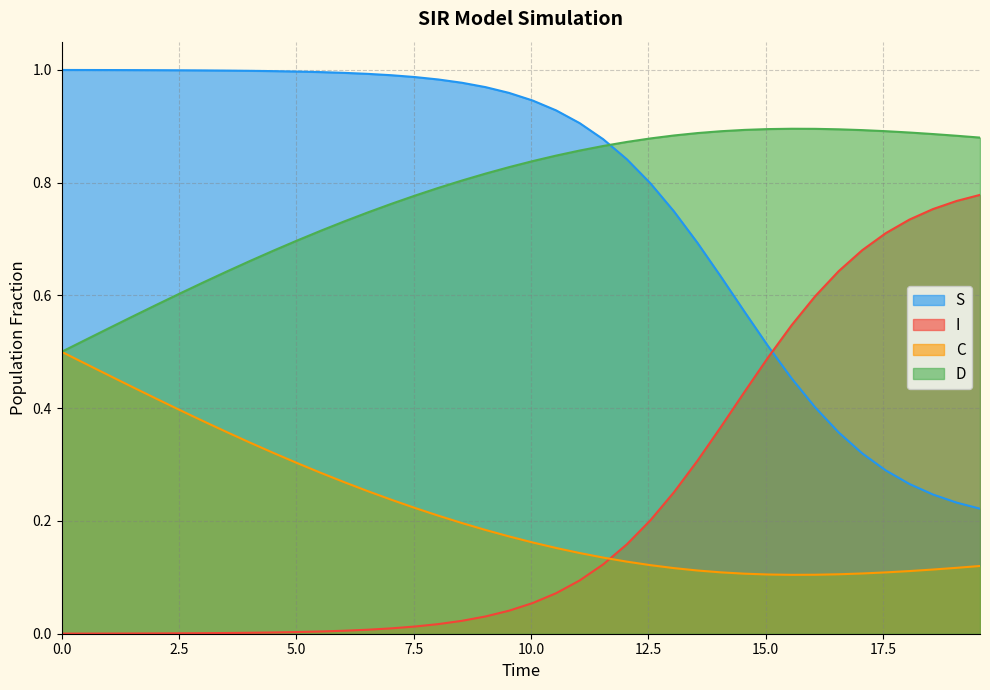

What are all the series names shown in the legend?

S, I, C, D